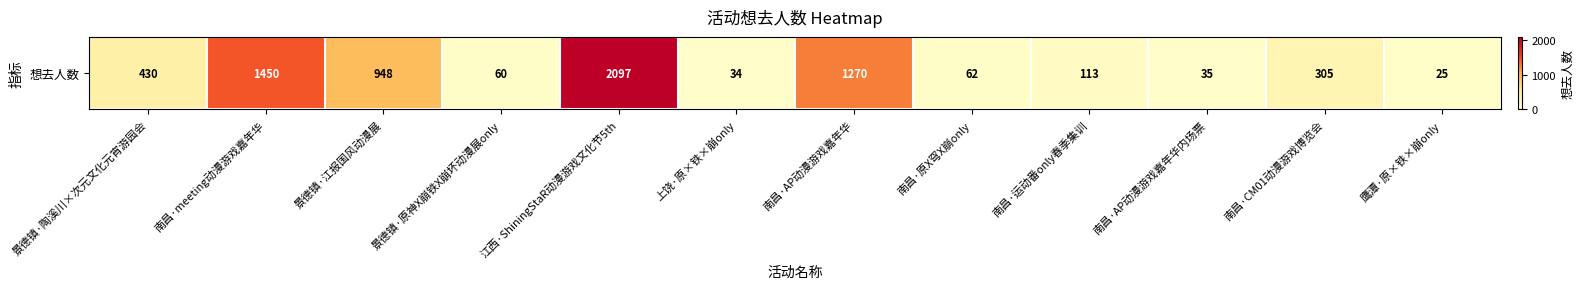

Reading left to right, transcribe all the data shown in this chart.

景德镇·陶溪川×次元文化元宵游园会=430	南昌·meeting动漫游戏嘉年华=1450	景德镇·江报国风动漫展=948	景德镇·原神X崩铁X崩坏动漫展only=60	江西·ShiningStaR动漫游戏文化节5th=2097	上饶·原×铁×崩only=34	南昌·AP动漫游戏嘉年华=1270	南昌·原X穹X崩only=62	南昌·运动番only春季集训=113	南昌·AP动漫游戏嘉年华内场票=35	南昌·CM01动漫游戏博览会=305	鹰潭·原×铁×崩only=25